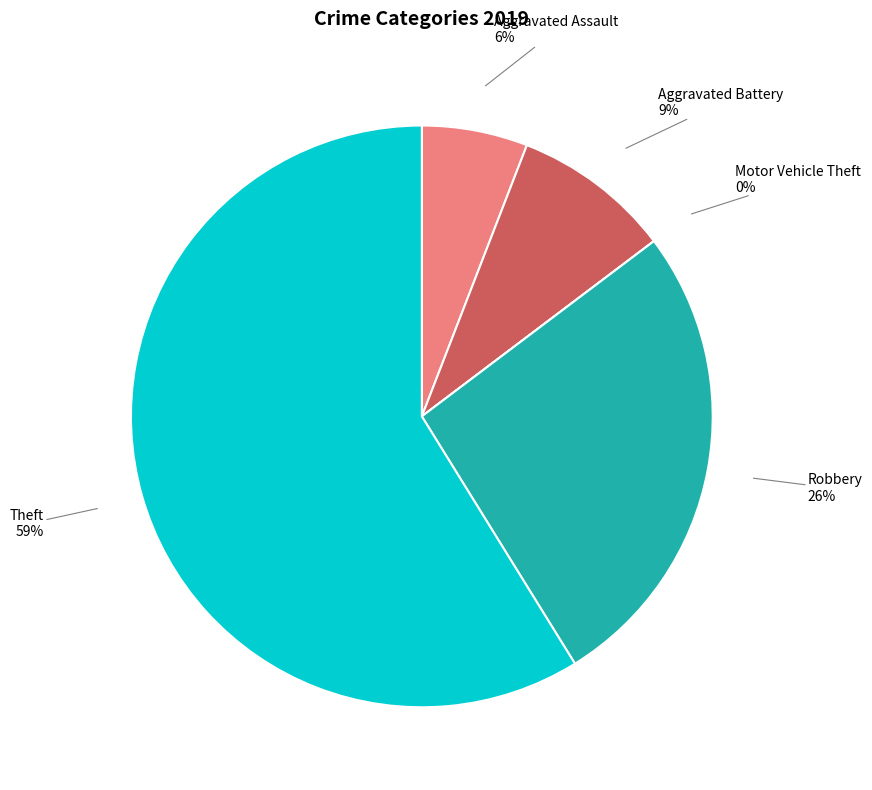

Rank the categories by value from lowest to highest.

Motor Vehicle Theft, Aggravated Assault, Aggravated Battery, Robbery, Theft